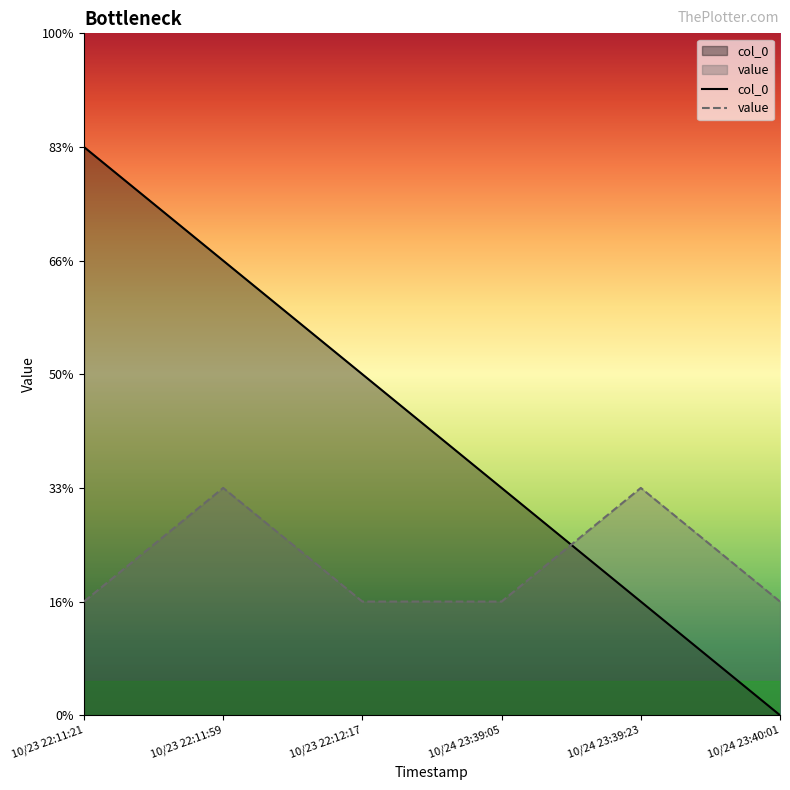

Rank the series by their average value, from lowest to highest.

value, col_0